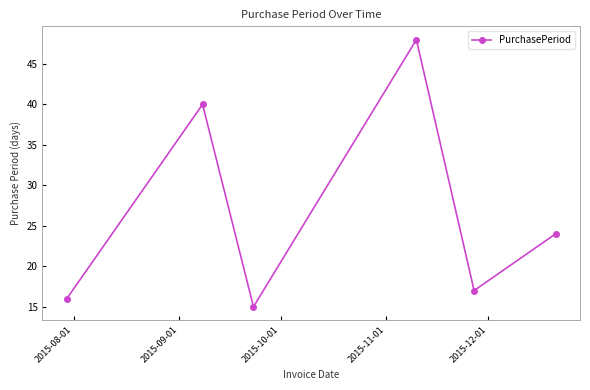

What is the value of the 5th point from the left?

17